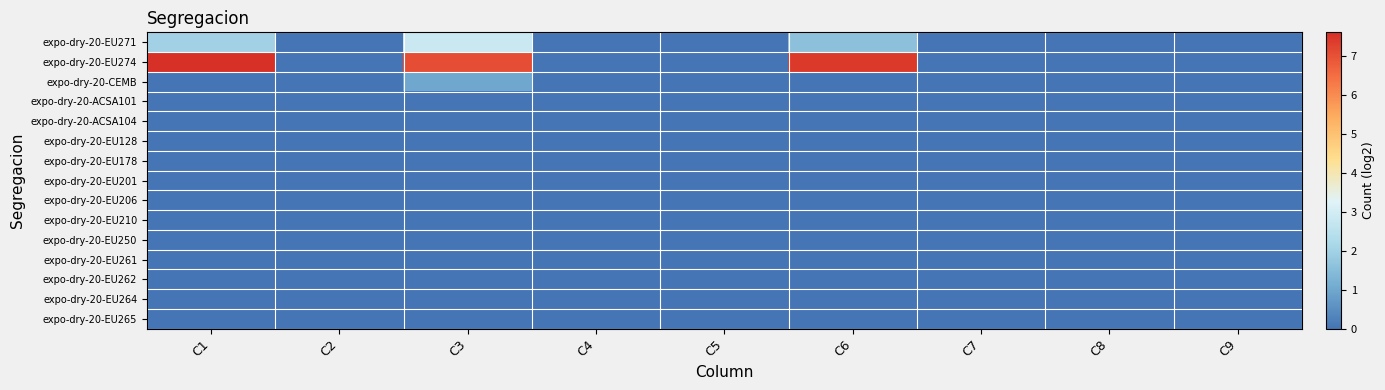

Count the number of categories in the chart.

9